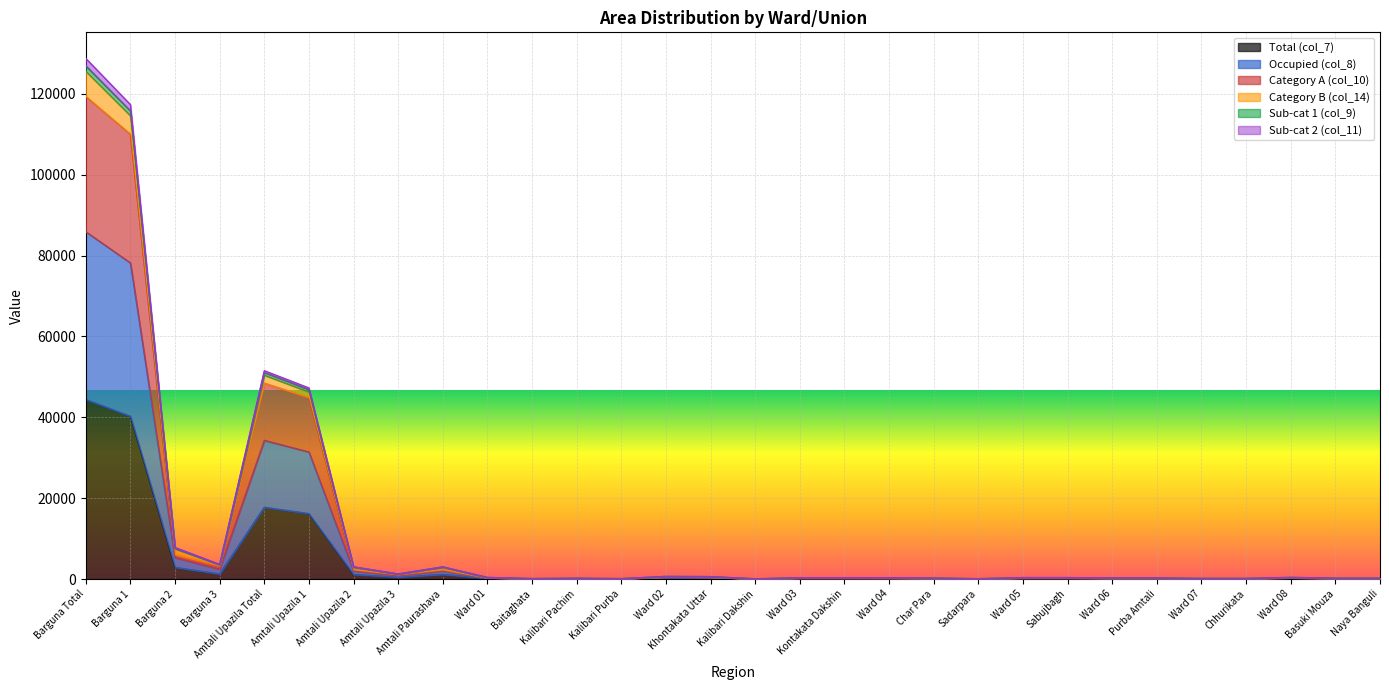

How many values in the col_10 series exceed 245?

13